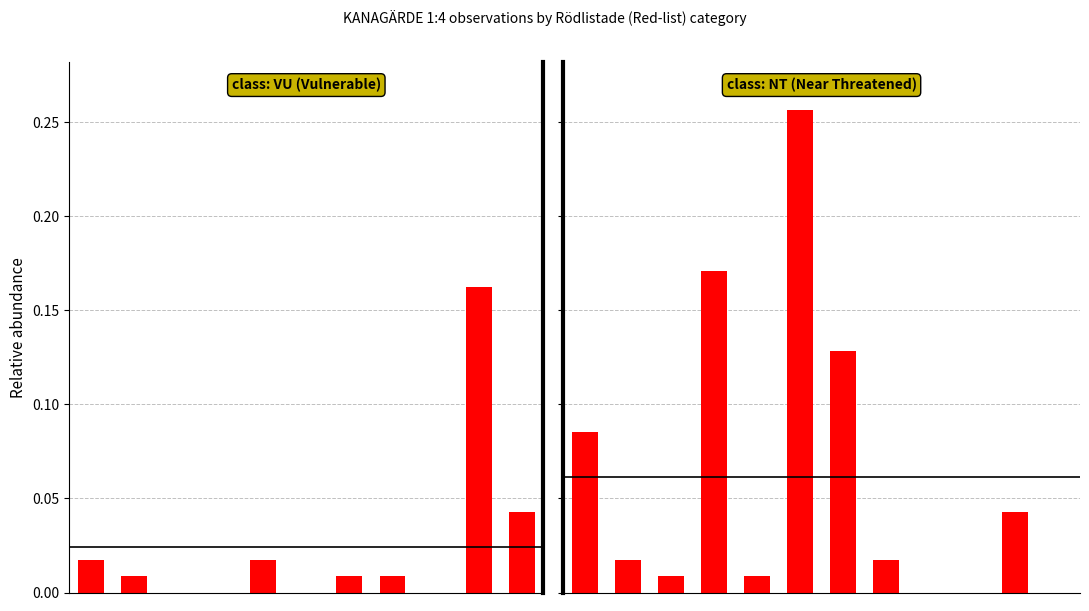

What is the difference between the maximum and minimum values?

0.3